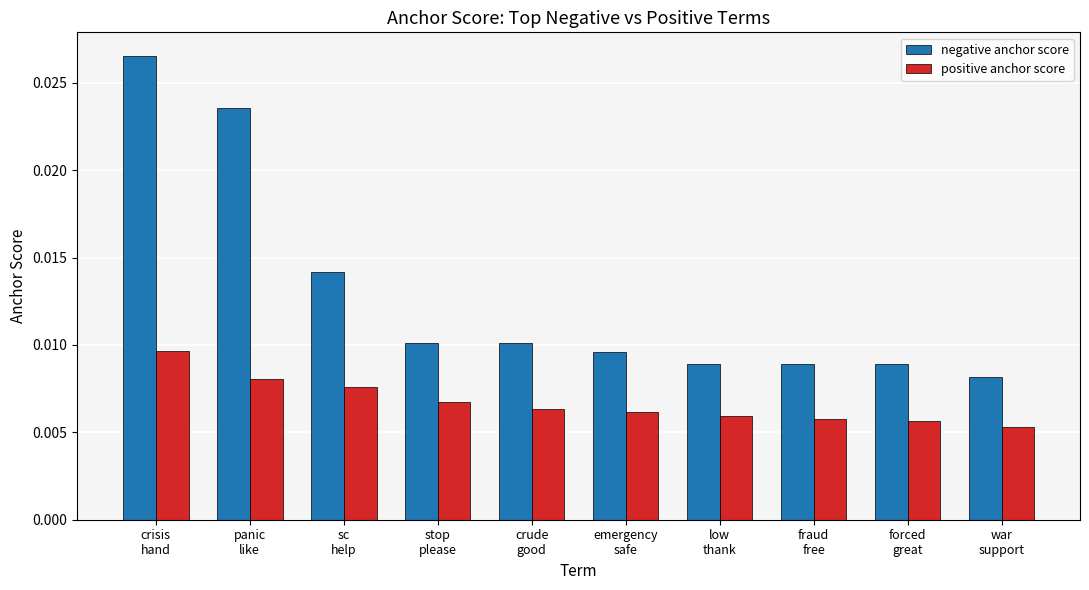

What is the label of the 6th bar from the left?

emergency
safe